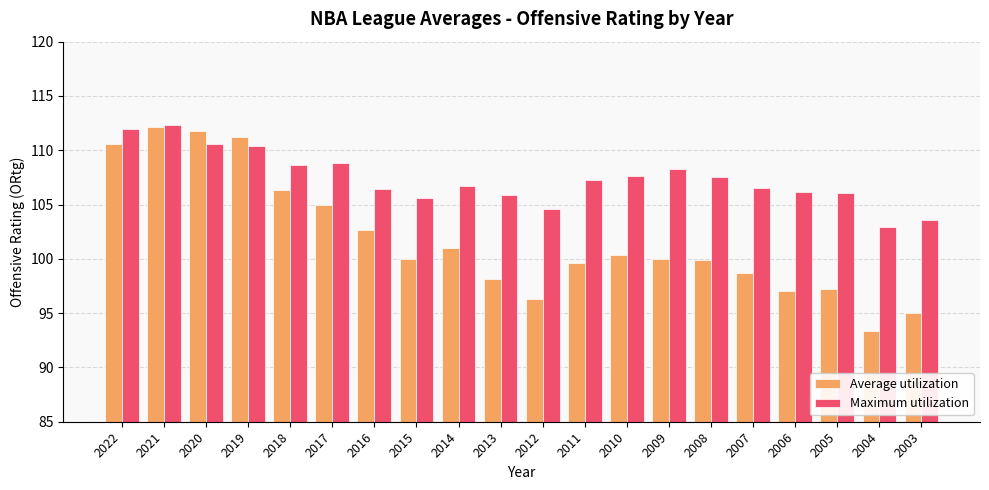

Which series changed the most between 2019 and 2016?

Average utilization